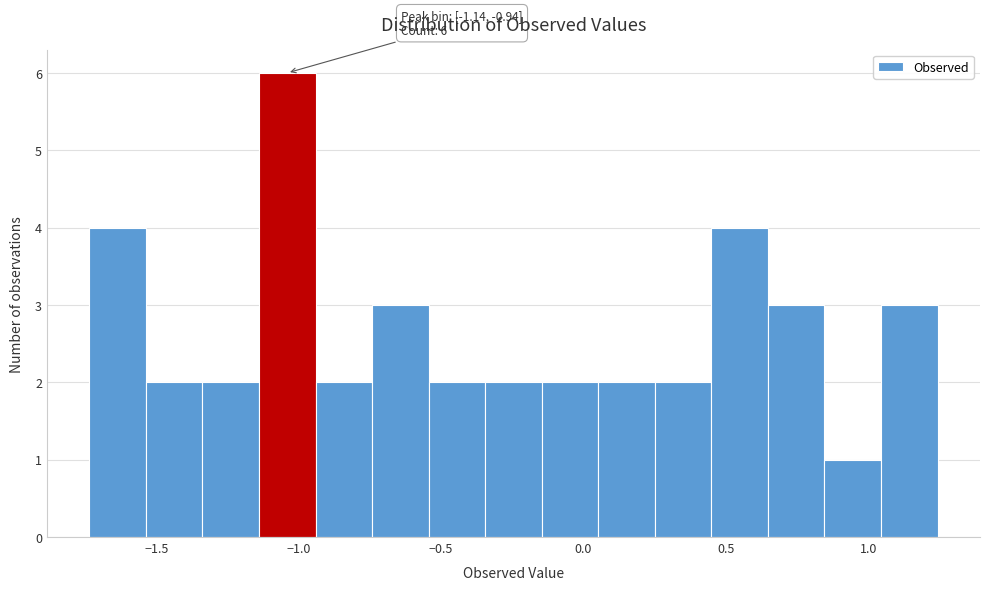

Read against the x-axis, roughly where is the centre of the tallest bar?

-1.05